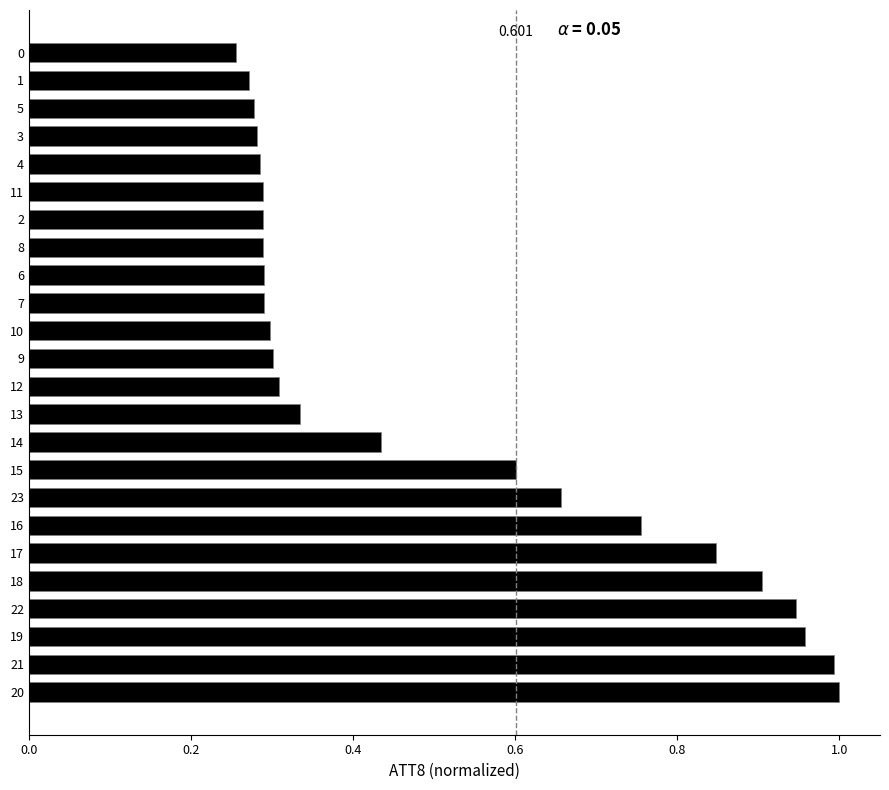

Count the number of data series in this chart.

1